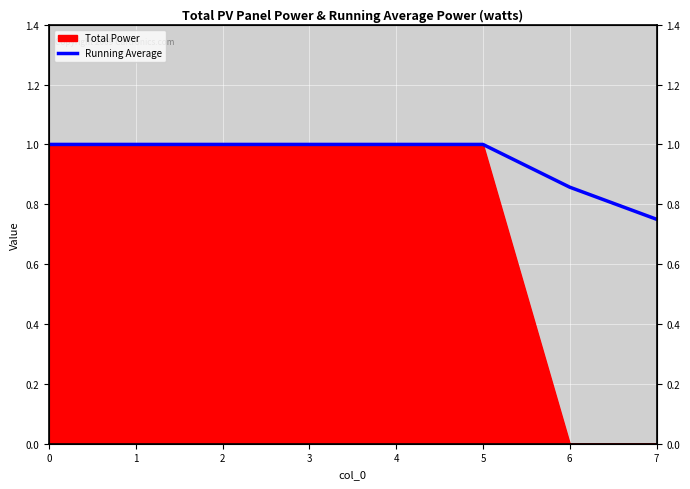

Reading right to left, what are all the values shown in this chart?

7=0.8	6=0.9	5=1.0	4=1.0	3=1.0	2=1.0	1=1.0	0=1.0